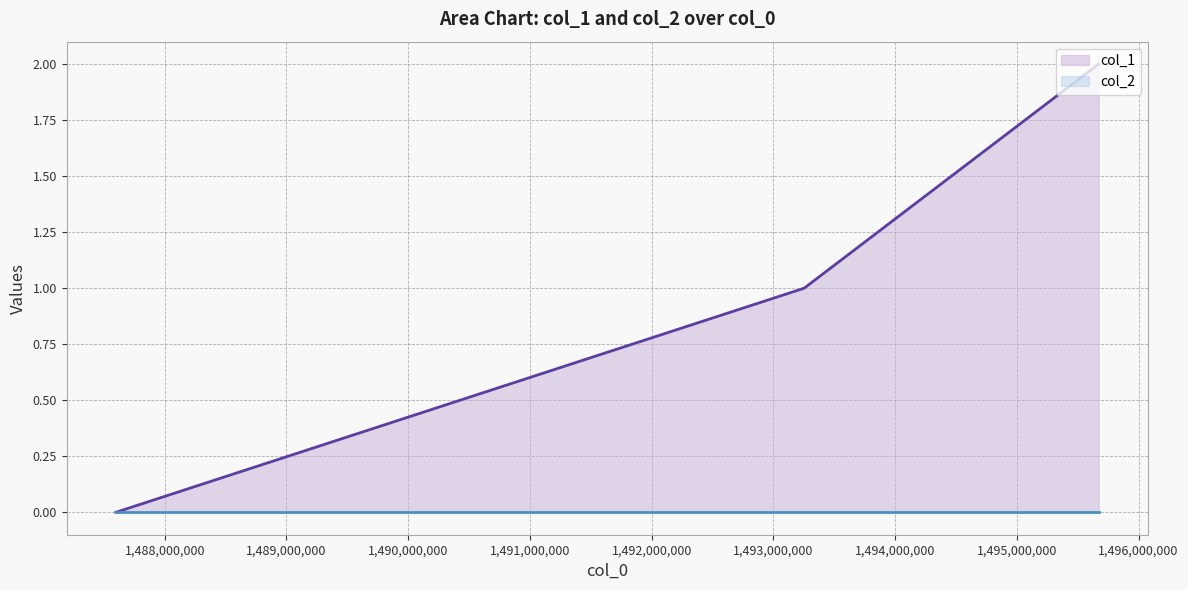

How many values are below 1?

1